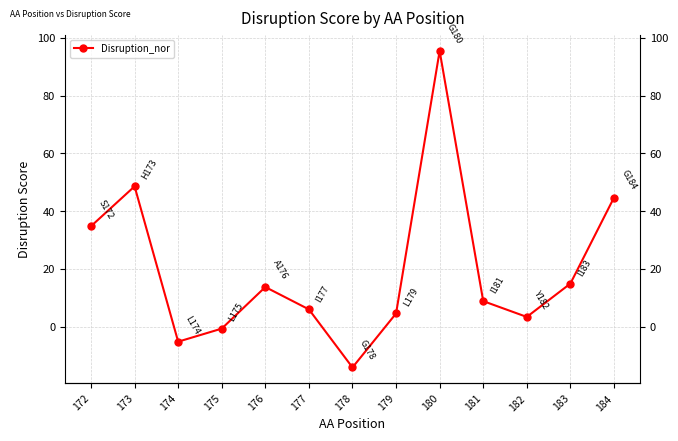

True or false: the data shows 3.3 at 182.

True